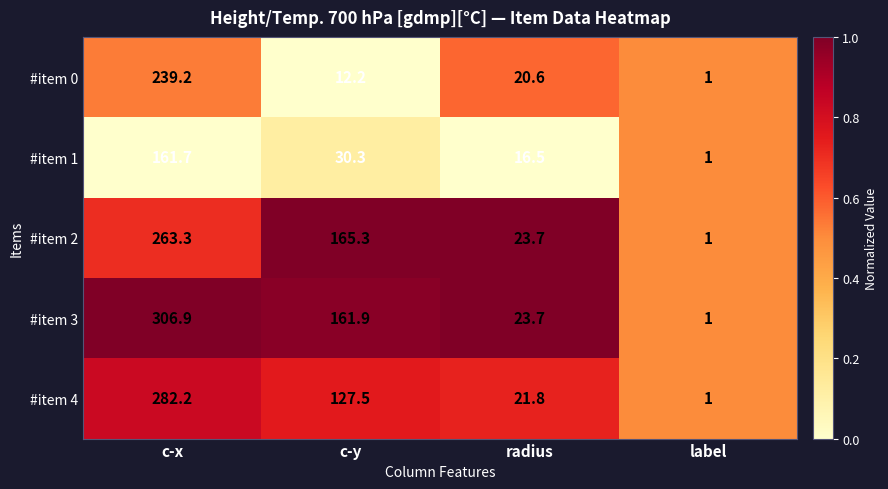

How many distinct data groups are displayed?

5